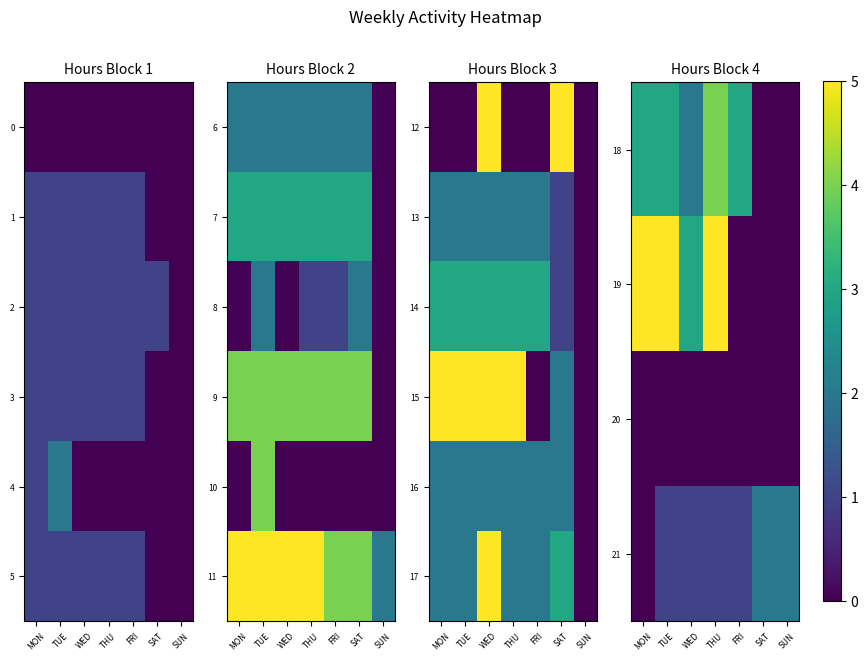

How many values in 19 are above zero?

4